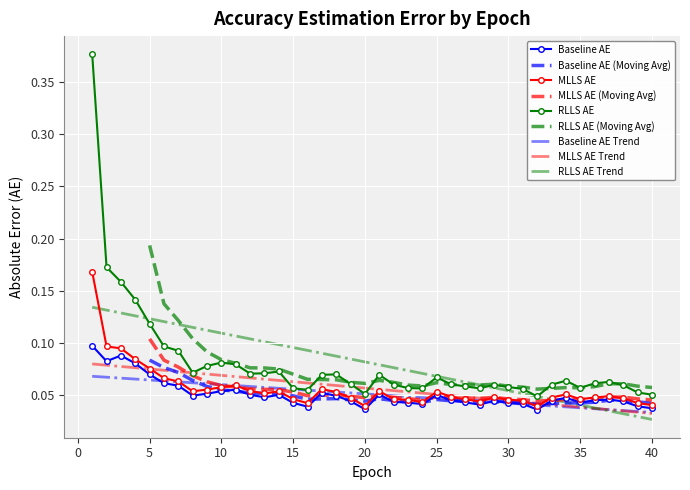

Rank the series at 14 from lowest to highest value.

baseline_AE, MLLS_AE, RLLS_AE